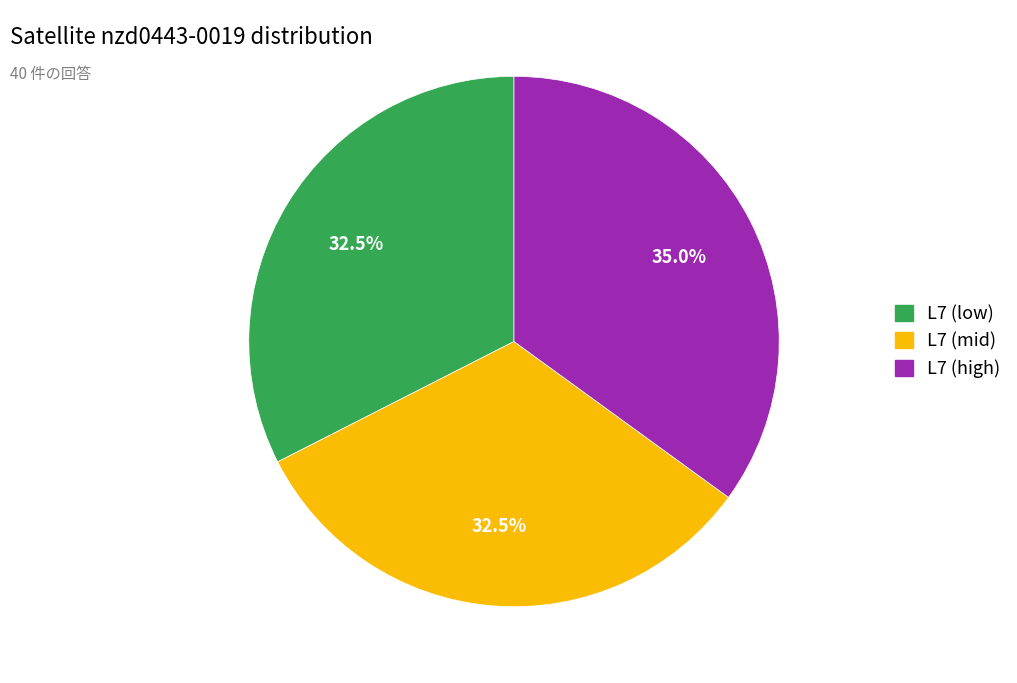

Is there a majority slice in this chart?

No